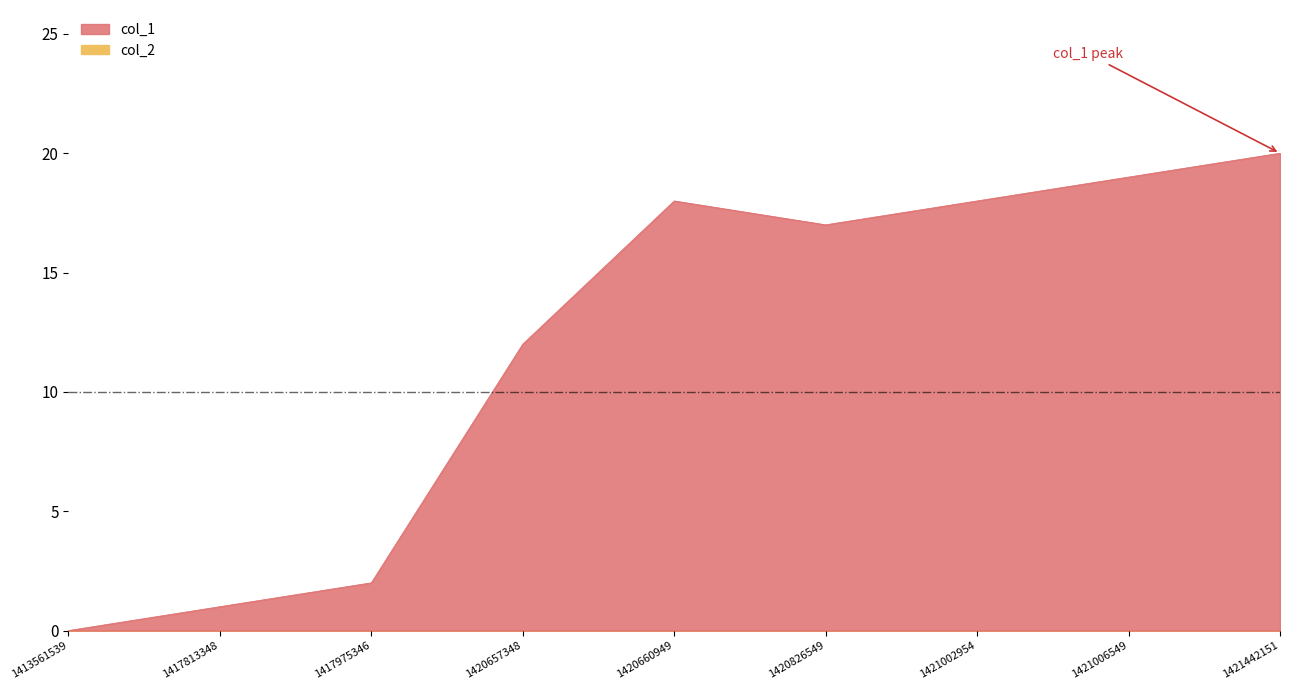

List the labels in order of value, smallest first.

1413561539, 1417813348, 1417975346, 1420657348, 1420826549, 1420660949, 1421002954, 1421006549, 1421442151